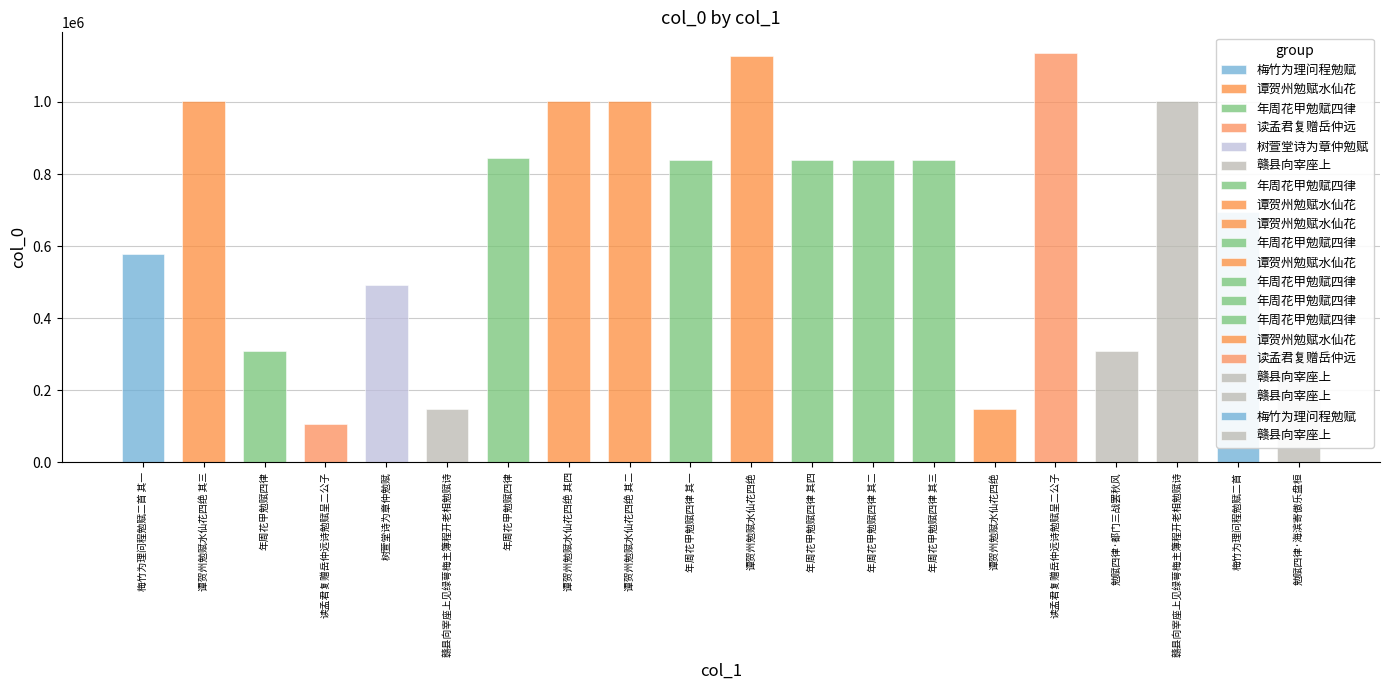

What is the label of the 13th bar from the left?

年周花甲勉赋四律 其二